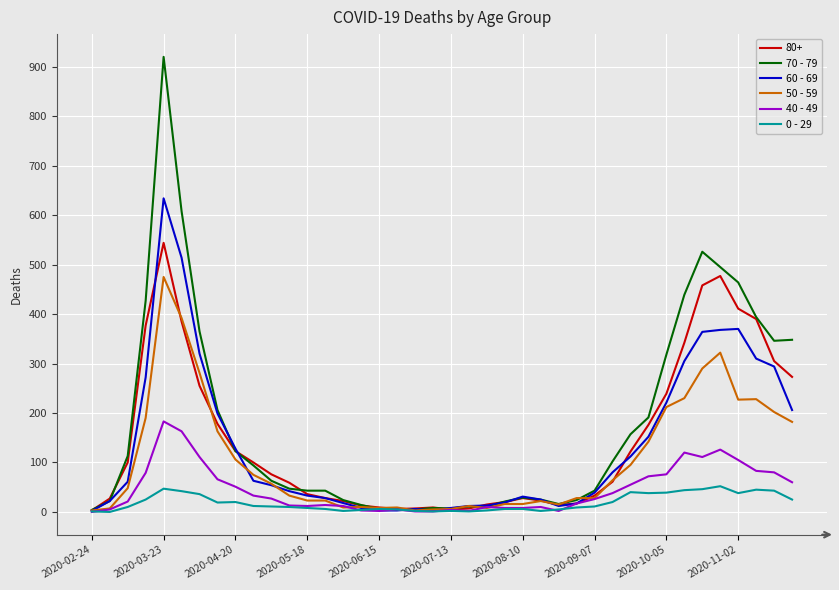

Rank the series by their maximum value, from highest to lowest.

70 - 79, 60 - 69, 80+, 50 - 59, 40 - 49, 0 - 29